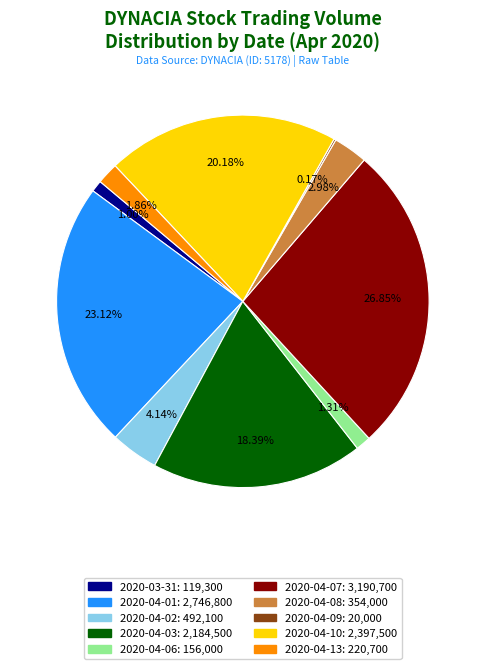

Do 2020-04-13 and 2020-04-01 together represent more than half of the pie?

No